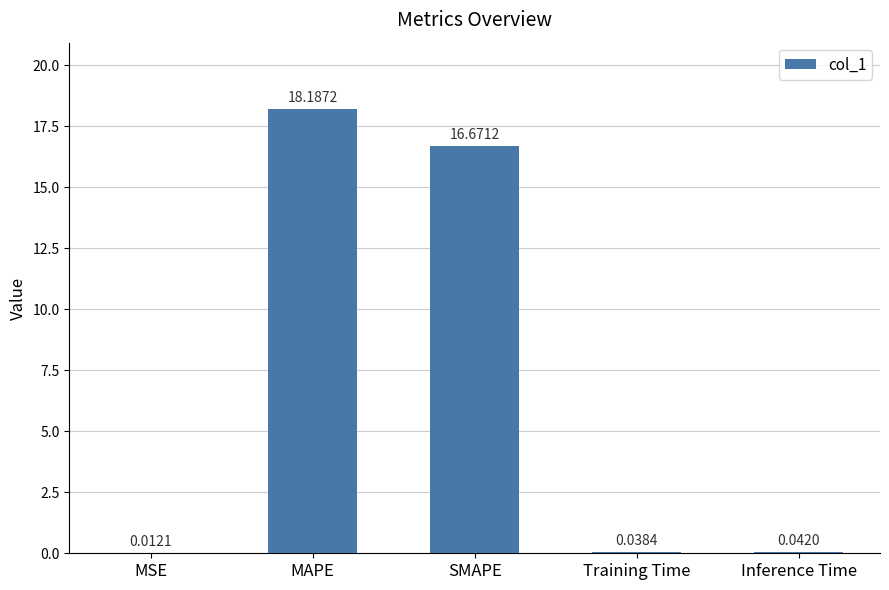

Read the value at MAPE.

18.2